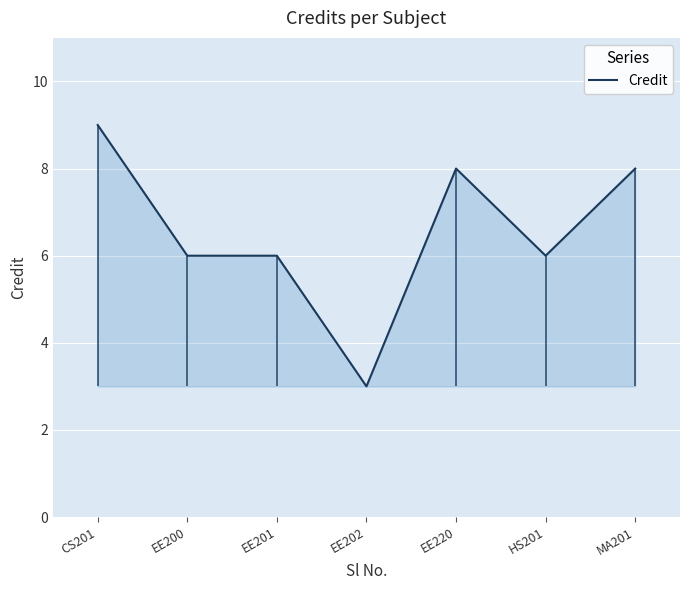

How many interior local valleys (lower than both neighbors) does the data have?

2